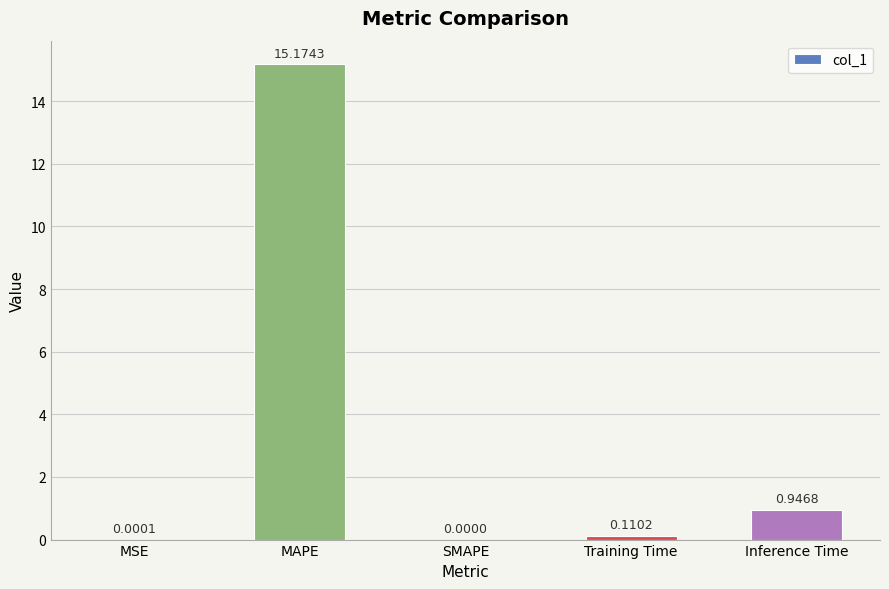

What is the sum of all values?

16.2